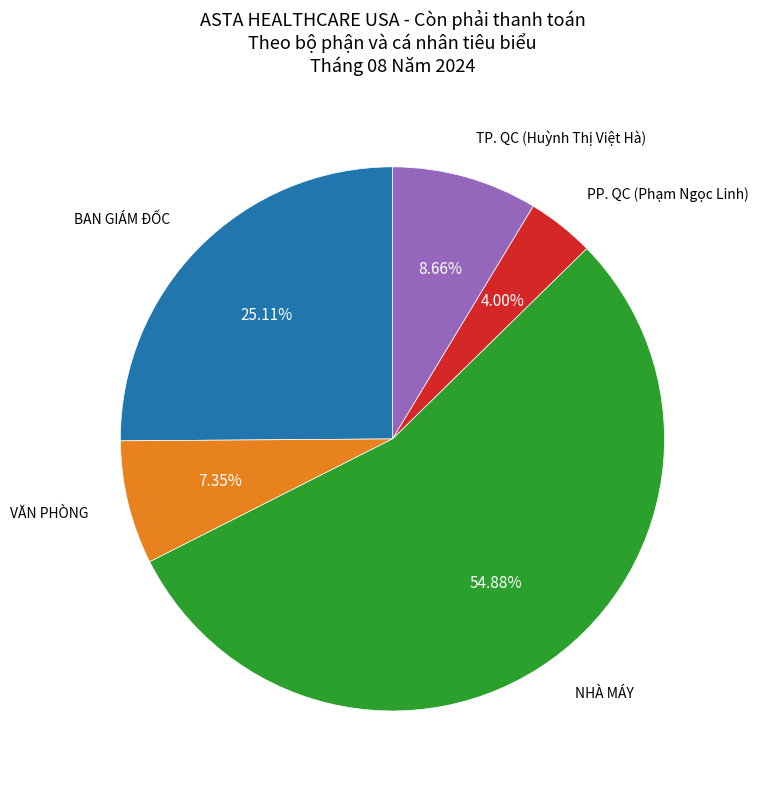

Is there a majority slice in this chart?

Yes